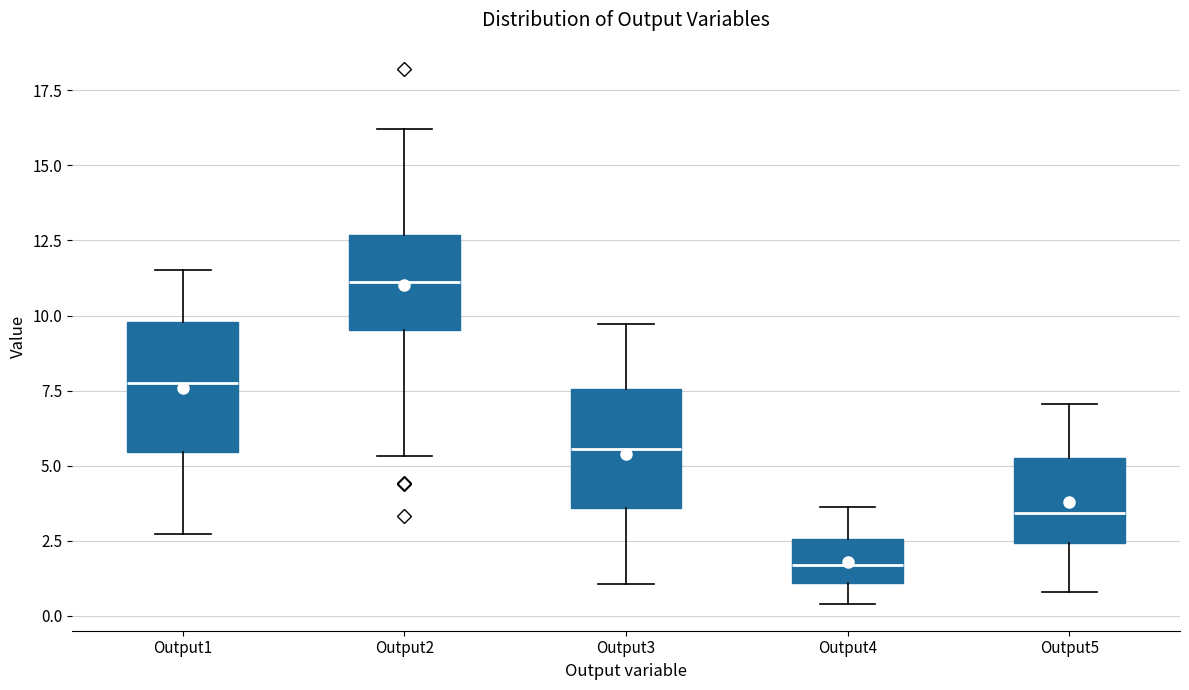

Reading left to right, read every box against the y-axis: the position of its median line, the range the box covers, and the ends of its whiskers. The values are not printed on the chart, so give them approximately, as read against the axis.

Output1: median 7.5, box 5.5 to 10.0, whiskers 2.5 to 11.5
Output2: median 11.0, box 9.5 to 12.5, whiskers 5.5 to 16.0
Output3: median 5.5, box 3.5 to 7.5, whiskers 1.0 to 9.5
Output4: median 1.5, box 1.0 to 2.5, whiskers 0.5 to 3.5
Output5: median 3.5, box 2.5 to 5.5, whiskers 1.0 to 7.0